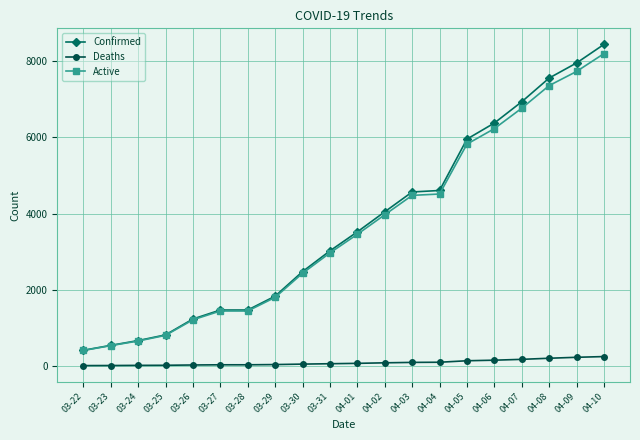

What is the greatest value displayed?

8443